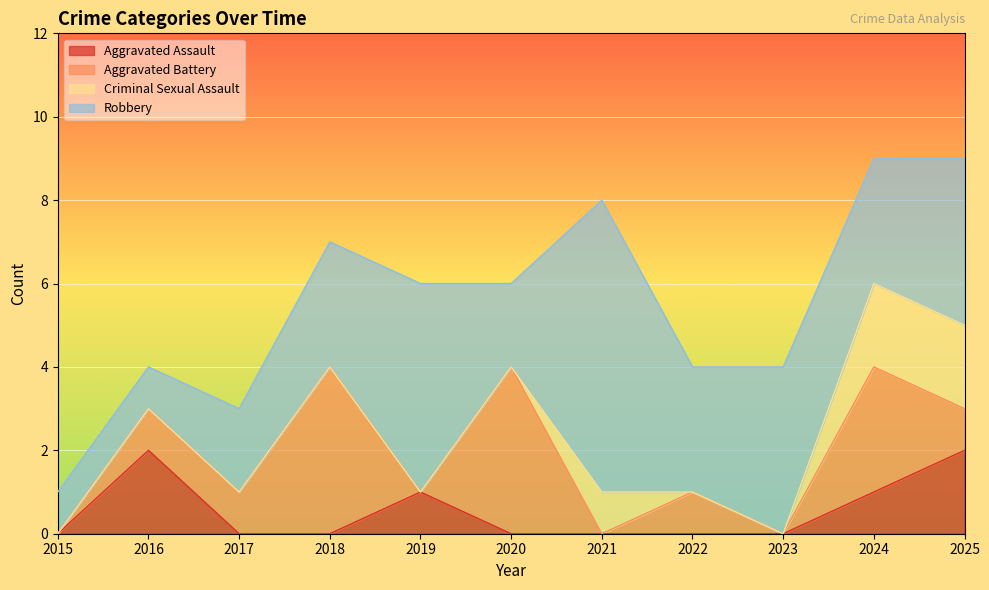

Between 2019 and 2025, which series saw the biggest shift?

Criminal Sexual Assault